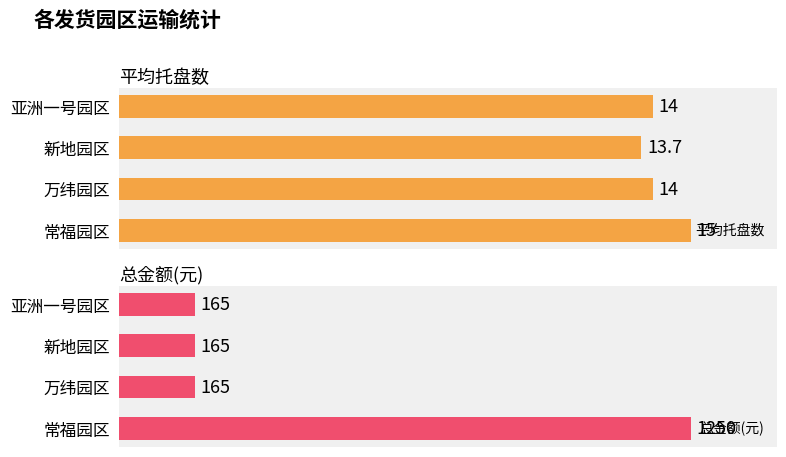

Rank the series by their average value, from highest to lowest.

总金额(元), 平均托盘数